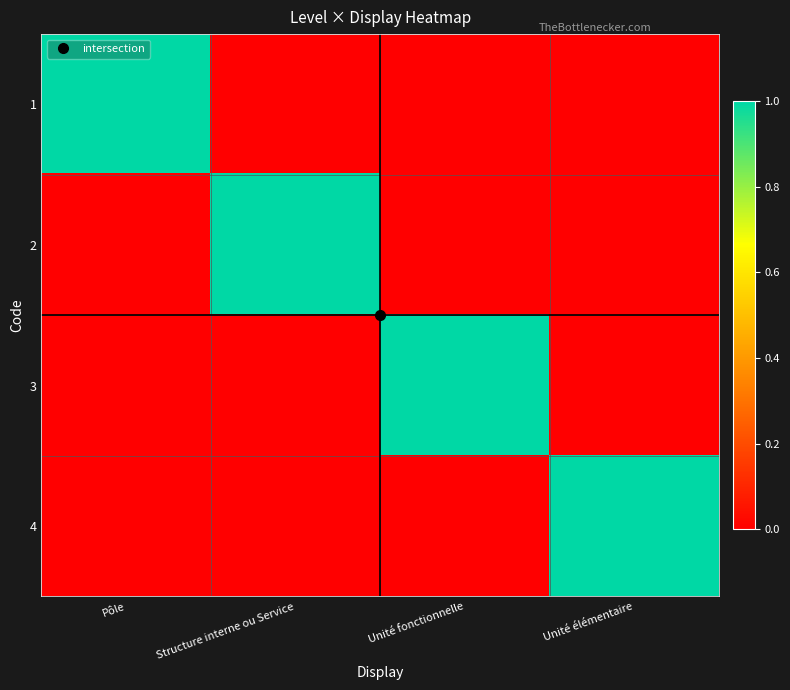

Which label corresponds to the largest value in the chart?

Pôle